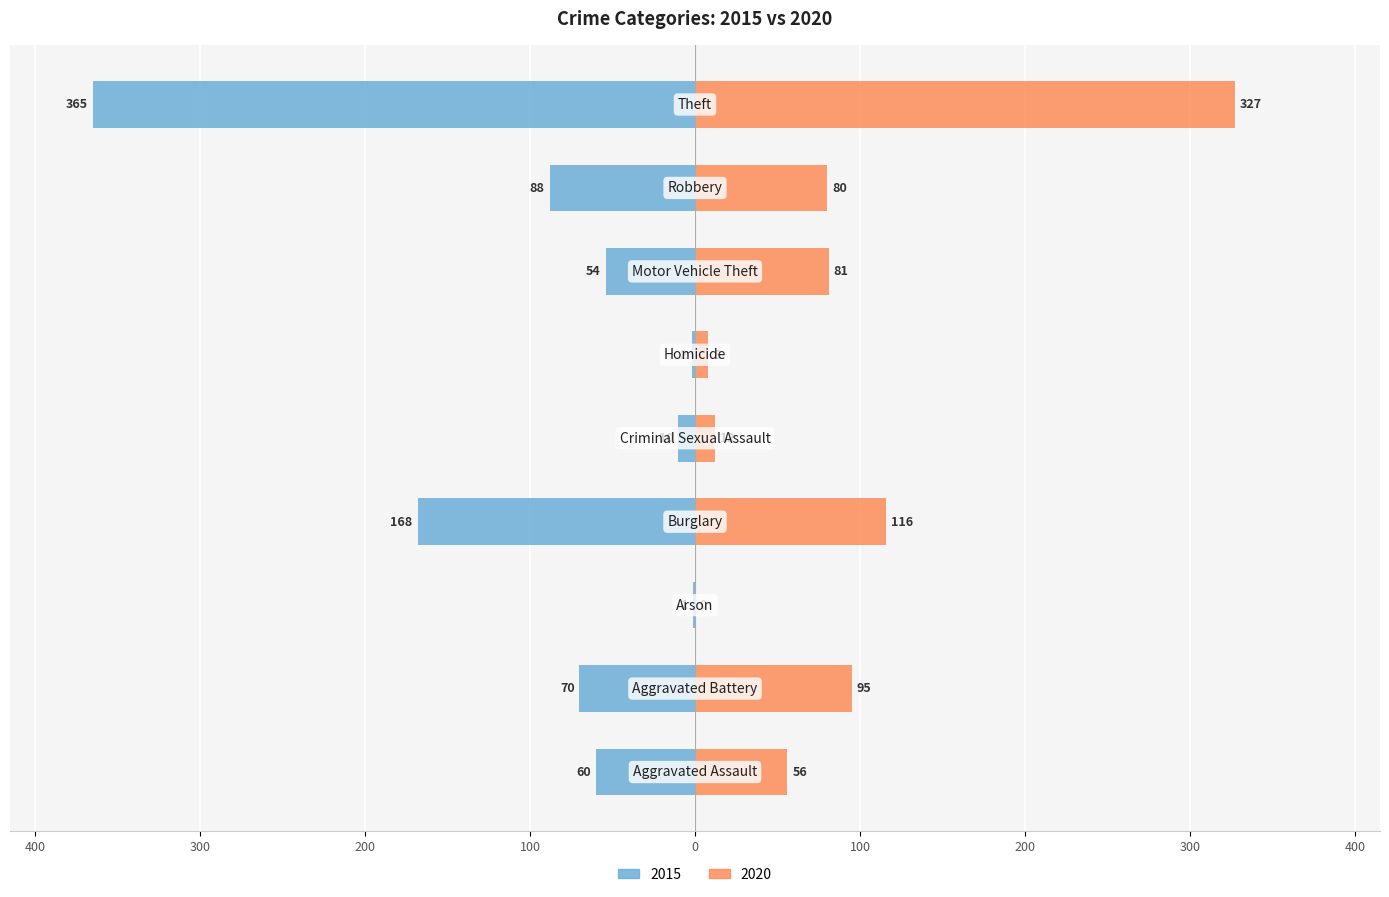

The 2020 series shows 132 at Theft. True or false?

False